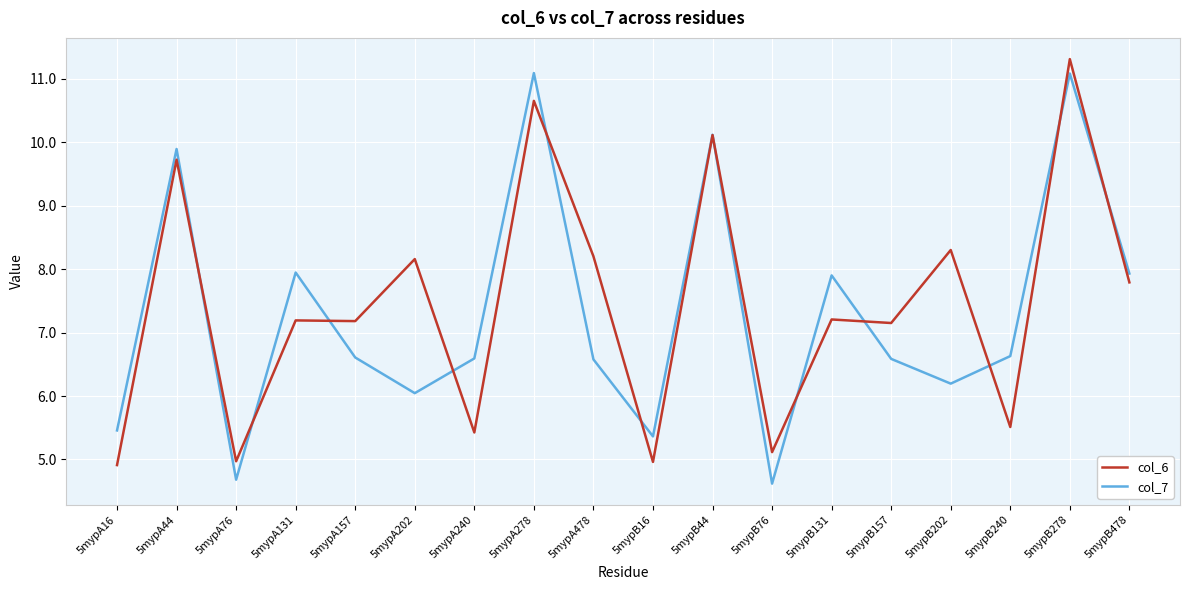

Read the col_6 value at 5mypB157.

7.2